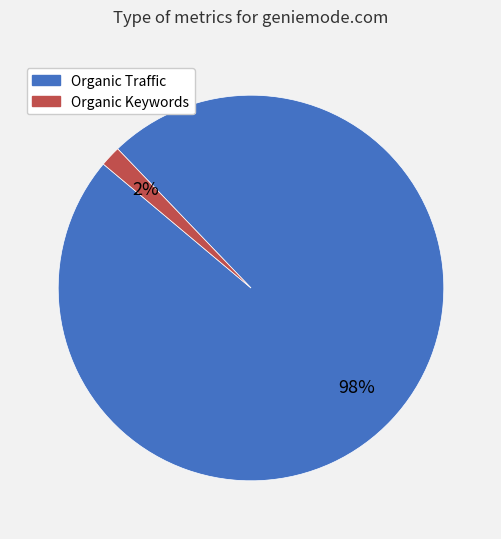

Which slice is the smallest?

Organic Keywords